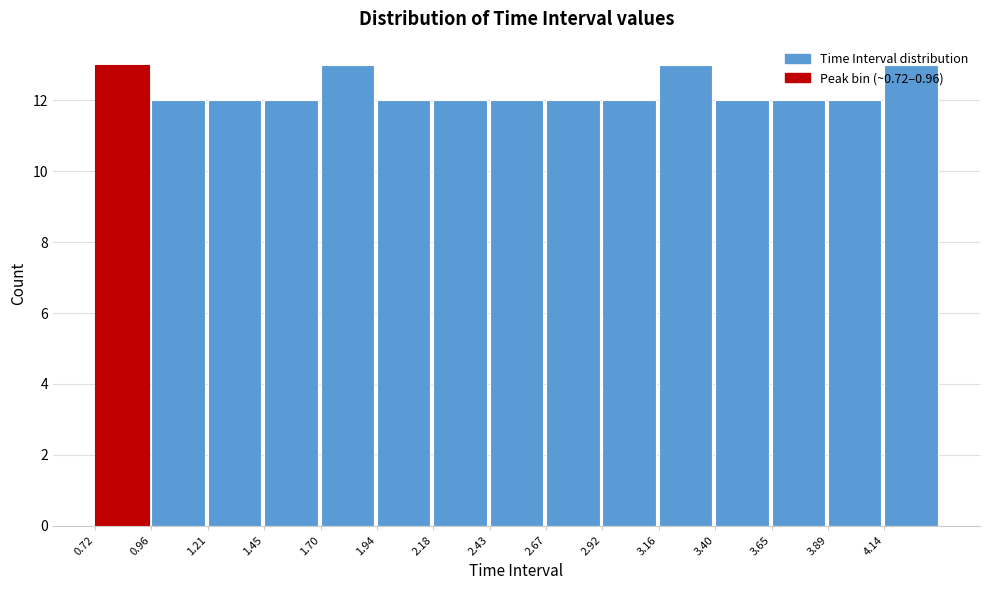

Reading left to right, transcribe this chart: for each bar, give the range it covers on the x-axis and its height. Neither the bar edges nor the heights are printed on the chart, so give them approximately, as read against the axes.

0.70 to 0.95: 13
0.95 to 1.20: 12
1.20 to 1.45: 12
1.45 to 1.70: 12
1.70 to 1.95: 13
1.95 to 2.20: 12
2.20 to 2.45: 12
2.45 to 2.65: 12
2.65 to 2.90: 12
2.90 to 3.15: 12
3.15 to 3.40: 13
3.40 to 3.65: 12
3.65 to 3.90: 12
3.90 to 4.15: 12
4.15 to 4.40: 13